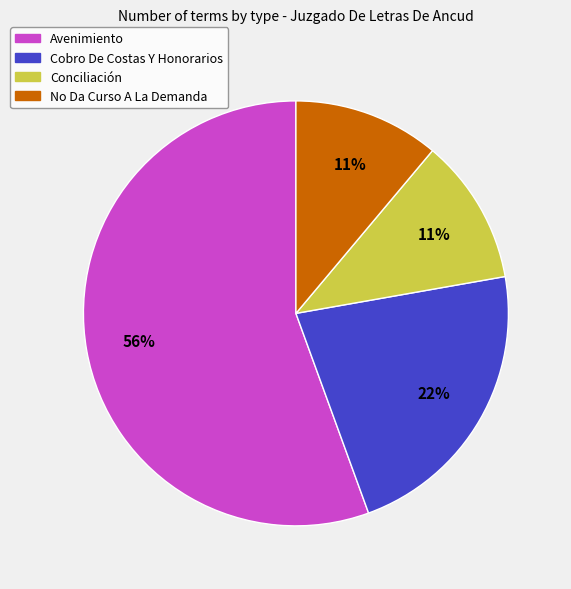

To the nearest percent, what is the combined percentage of Cobro De Costas Y Honorarios and No Da Curso A La Demanda?

33%